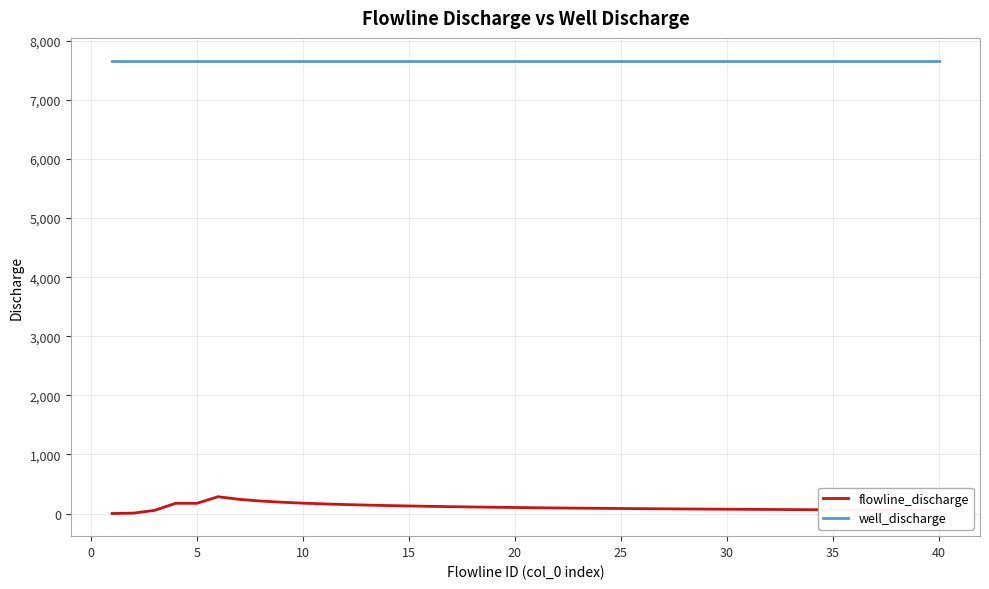

What is the maximum value for well_discharge?

7665.6